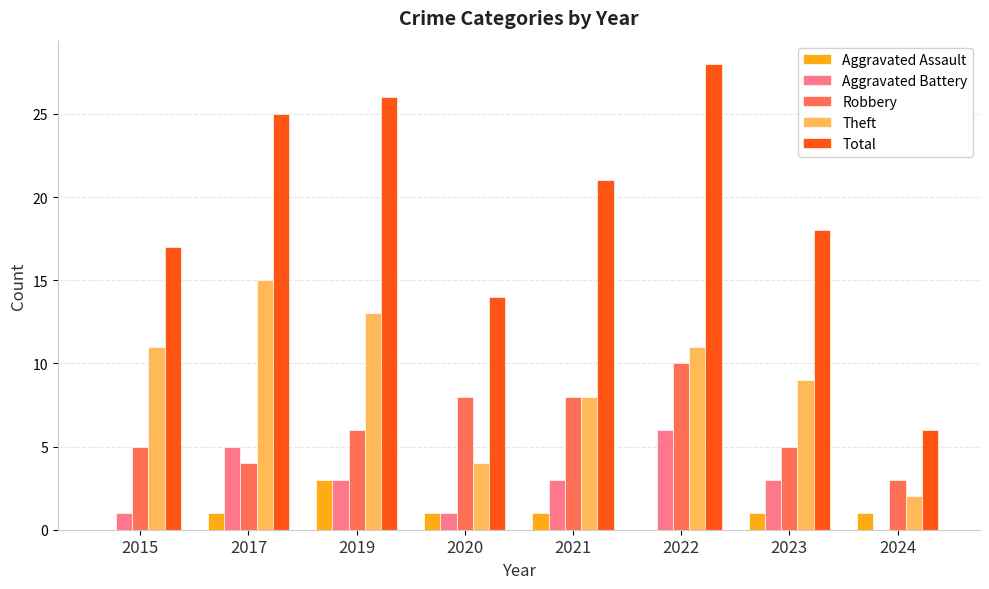

What is the total value across all series at 2024?

12